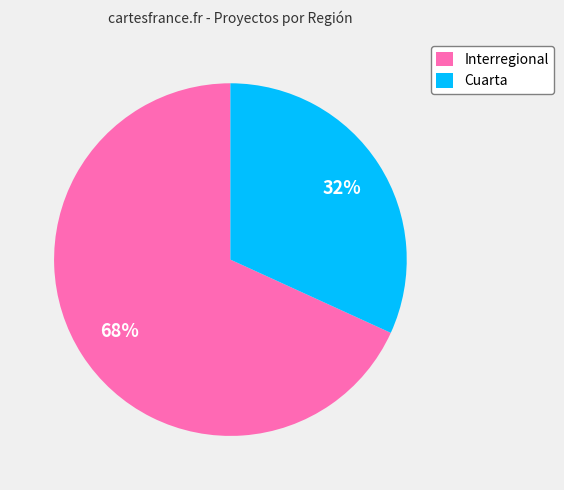

Which slice is the smallest?

Cuarta